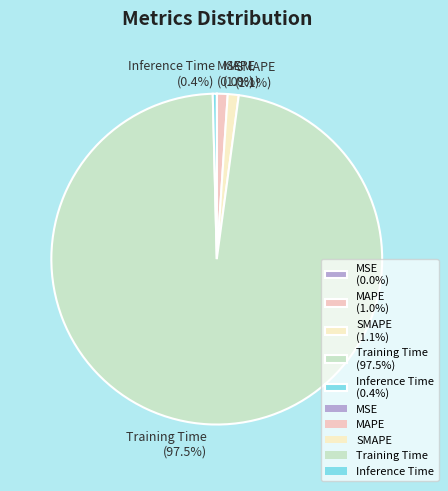

Between Training Time (97.5%) and SMAPE (1.1%), which is larger?

Training Time (97.5%)